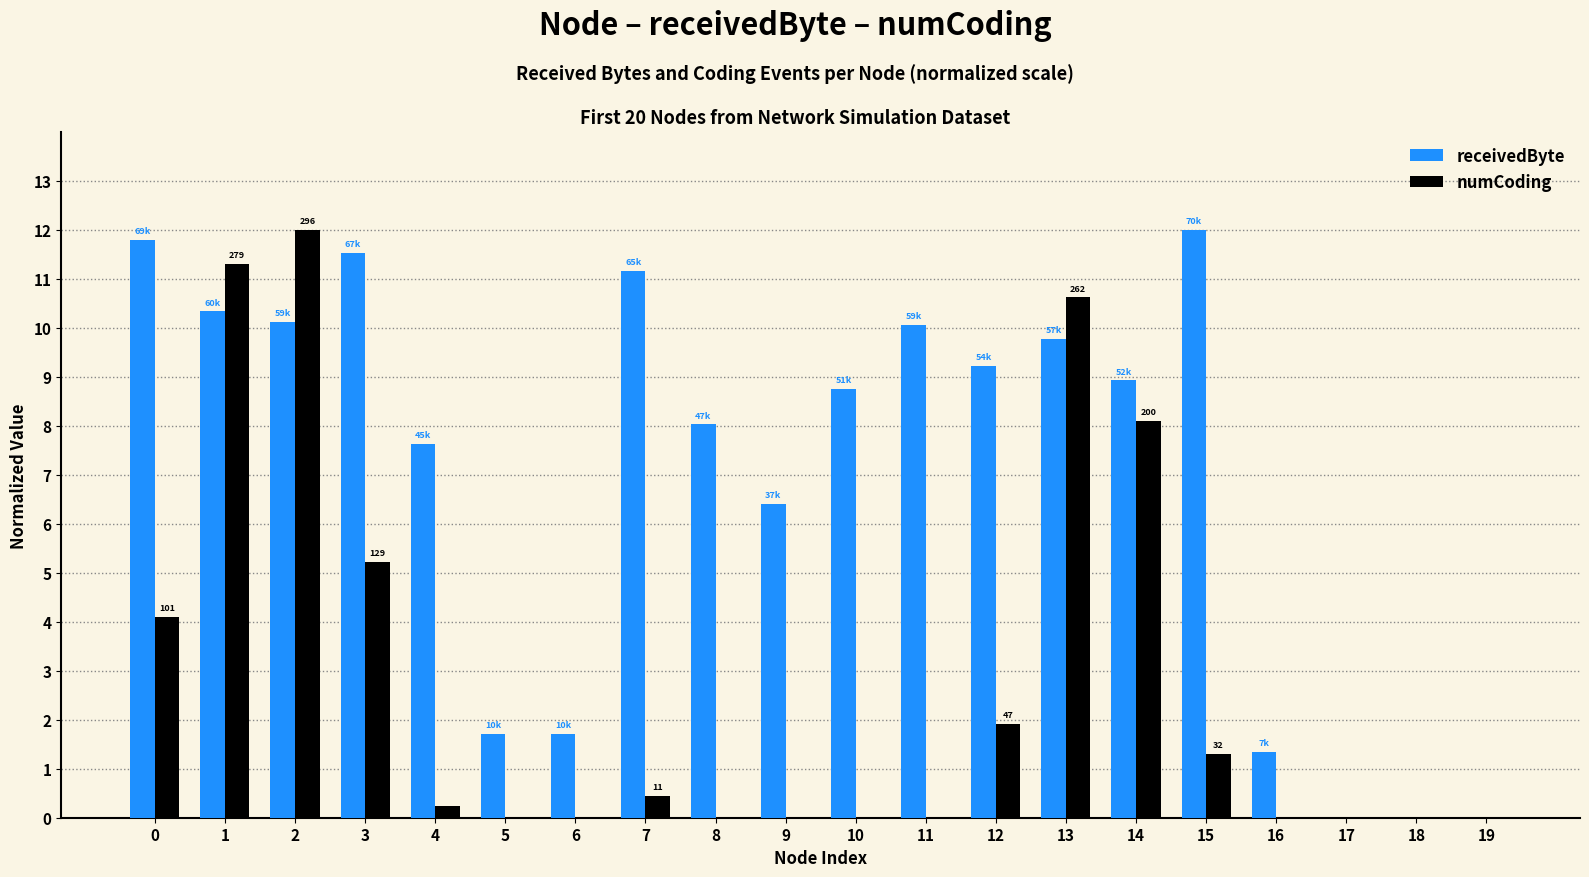

What is the sum of all receivedByte values?

140.5